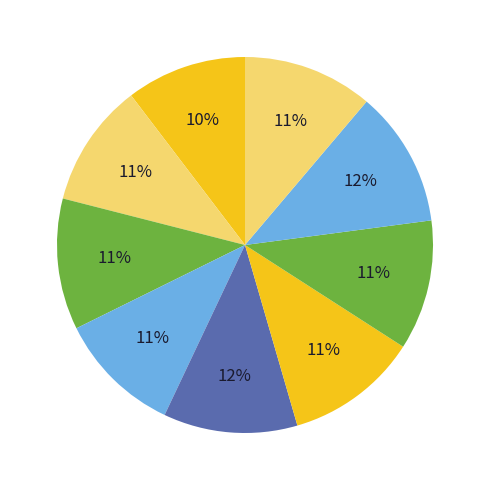

To the nearest percent, what is the average slice percentage?

11%